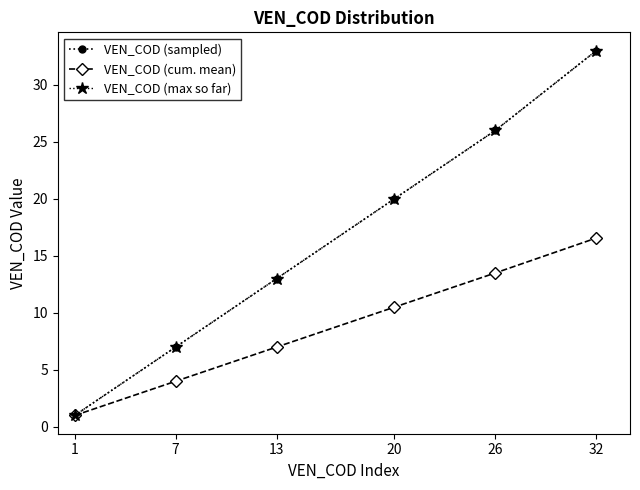

Between 1 and 20, which is larger?

20